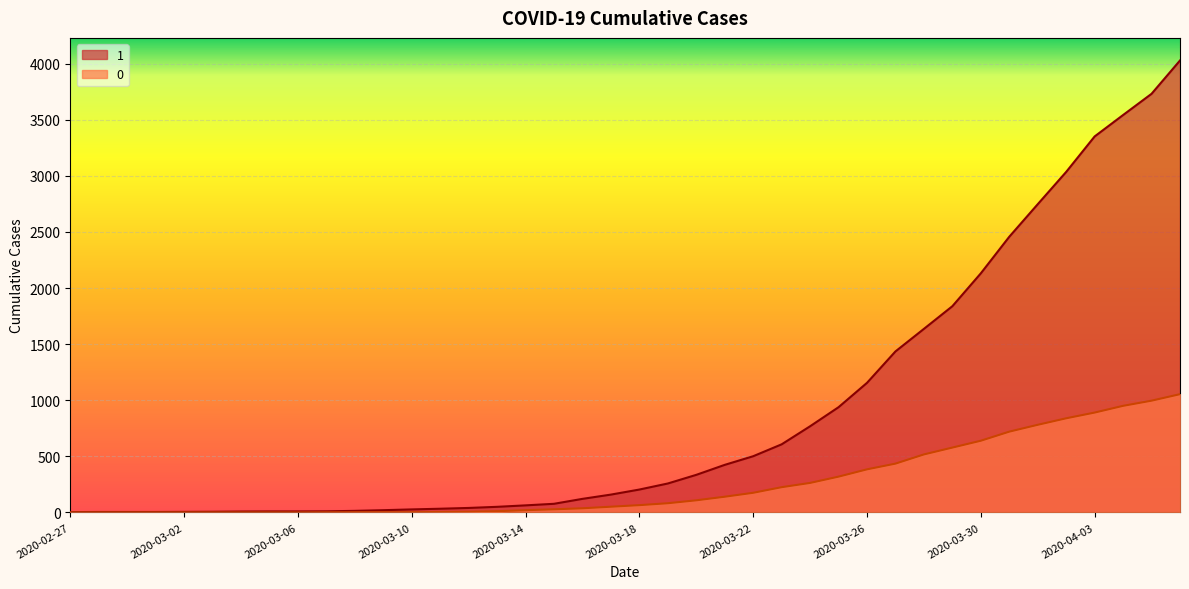

Rank the series at 2020-03-09 from highest to lowest value.

1, 0